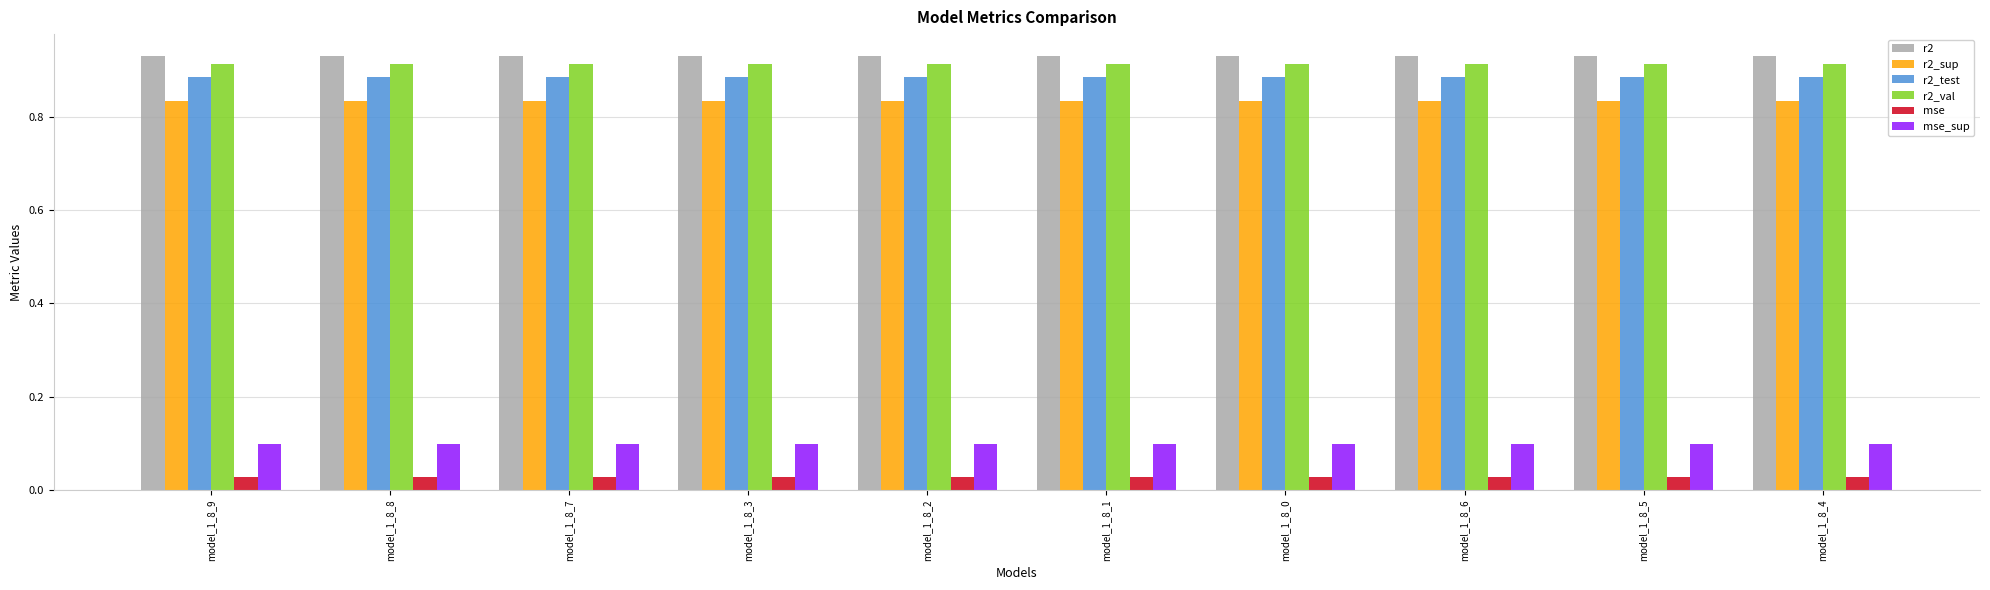

What is the total value across all series at model_1_8_3?

3.7